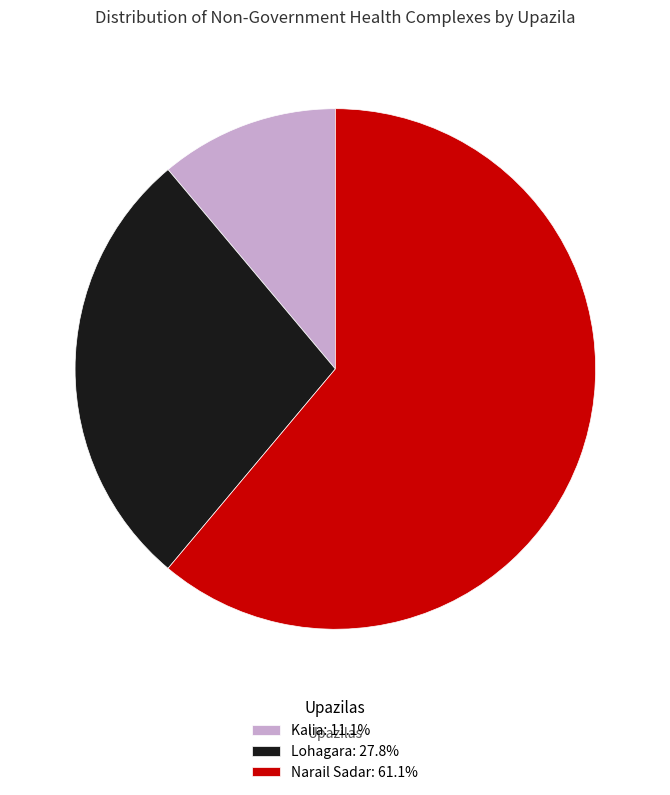

Does Narail Sadar account for over 50% of the chart?

Yes